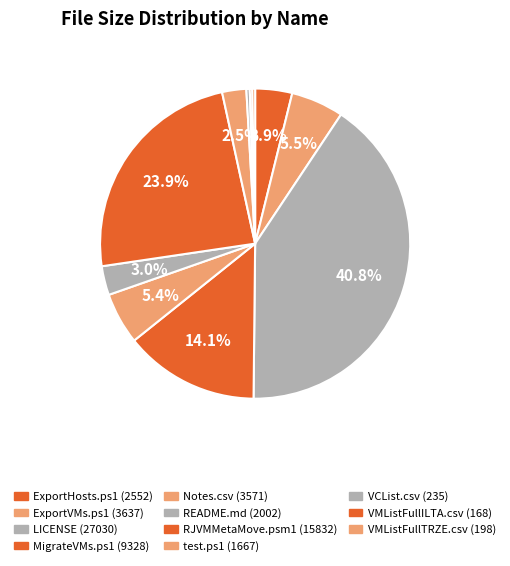

To the nearest percent, what portion does test.ps1 represent?

3%